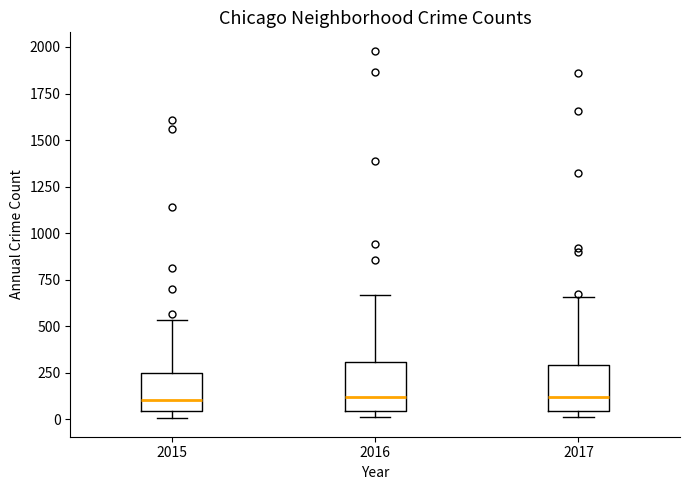

Reading left to right, read every box against the y-axis: the position of its median line, the range the box covers, and the ends of its whiskers. The values are not printed on the chart, so give them approximately, as read against the axis.

2015: median 100, box 50 to 250, whiskers 0 to 550
2016: median 100, box 50 to 300, whiskers 0 to 650
2017: median 100, box 50 to 300, whiskers 0 to 650